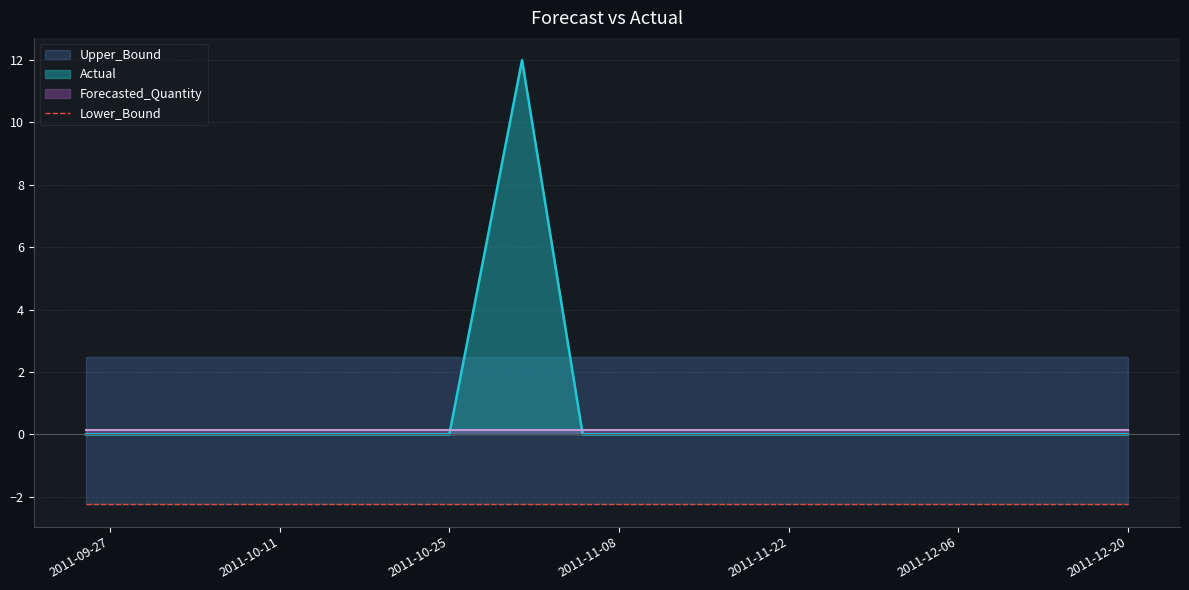

What position from the left is 2011-10-05?

3